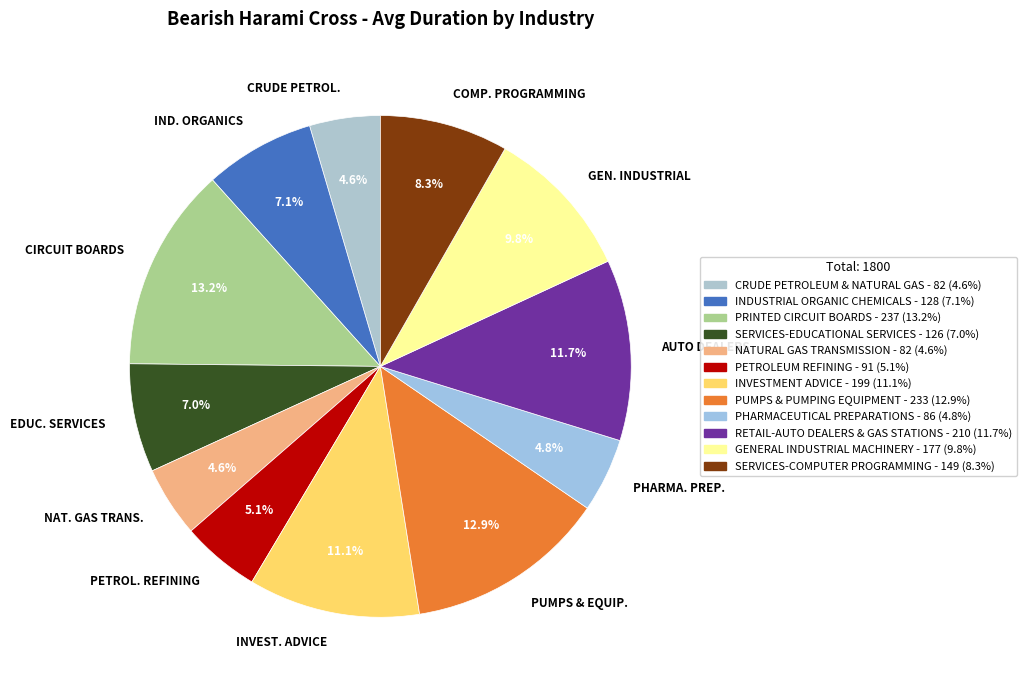

Is there a majority slice in this chart?

No